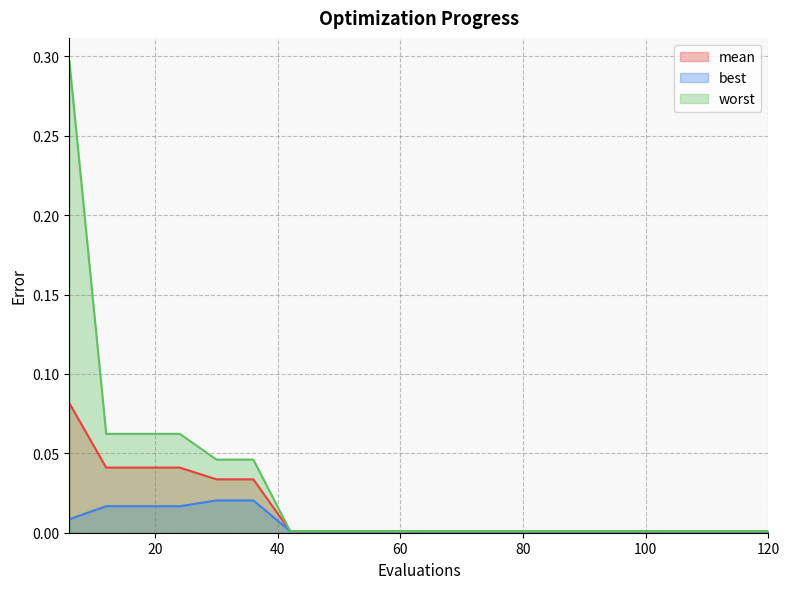

Where is worst nearest to the value 0?

42